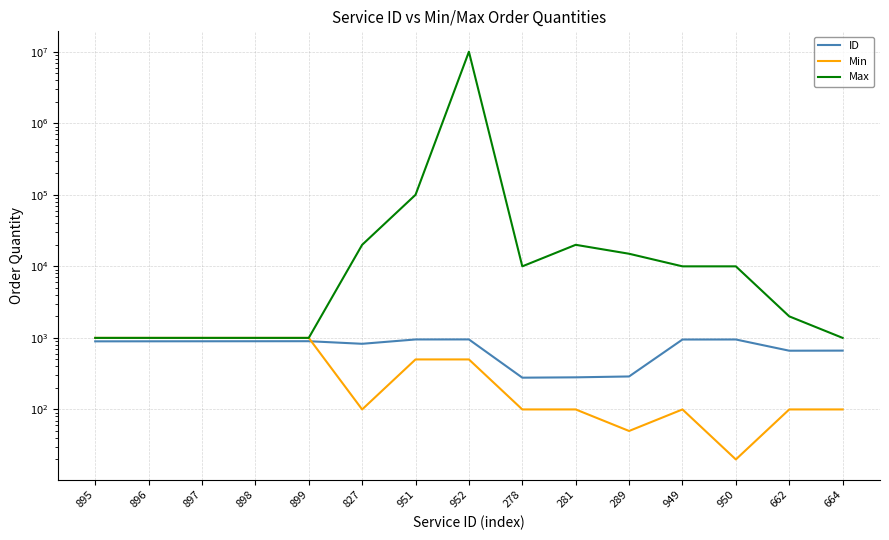

Does the chart display data point markers on the line(s)?

No